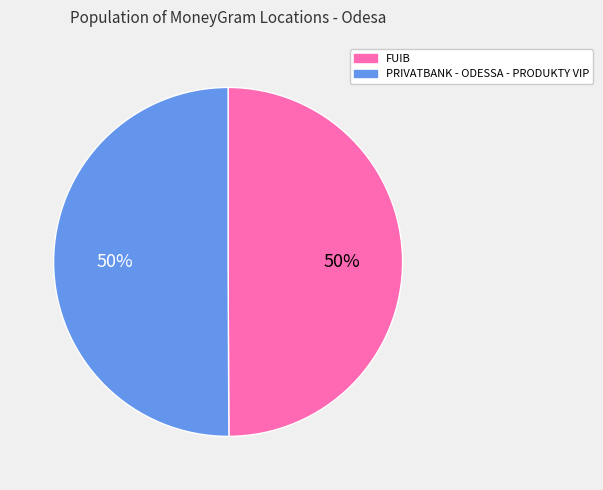

To the nearest percent, what portion does PRIVATBANK - ODESSA - PRODUKTY VIP represent?

50%